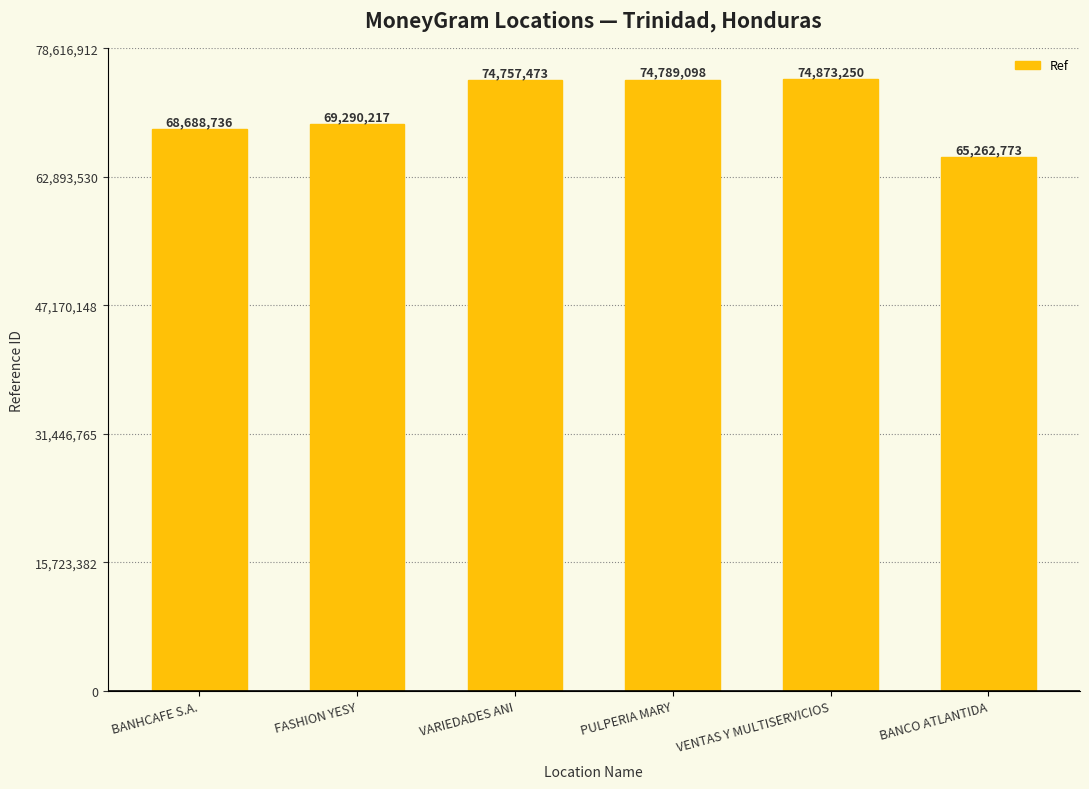

What is the label of the 6th bar from the right?

BANHCAFE S.A.